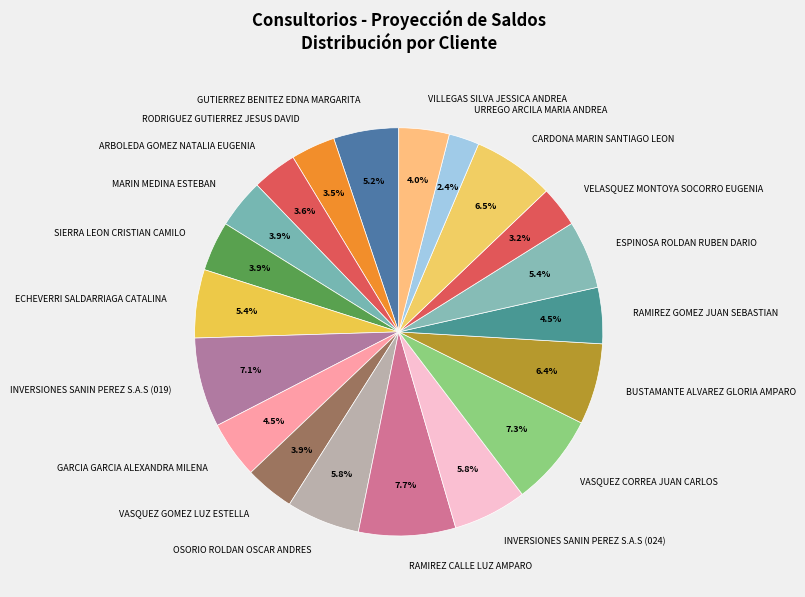

Approximately how many times larger is the value at VASQUEZ GOMEZ LUZ ESTELLA compared to ESPINOSA ROLDAN RUBEN DARIO?

0.7